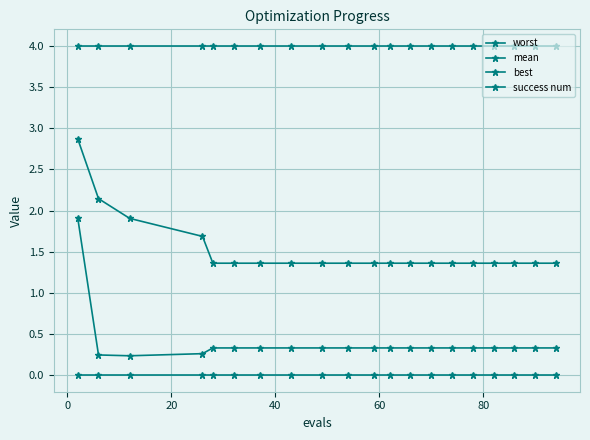

True or false: mean has more than 0 points higher than both neighbors.

False